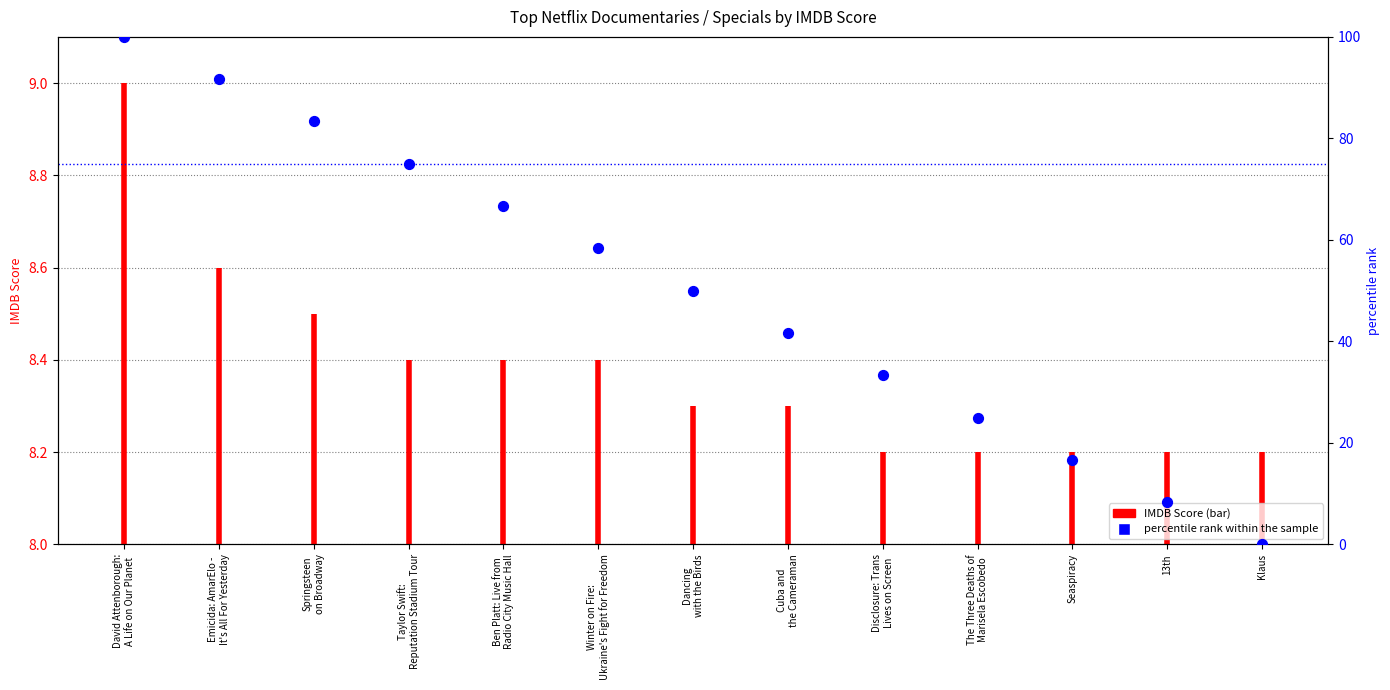

Which has a higher value, Seaspiracy or Winter on Fire:
Ukraine's Fight for Freedom?

Winter on Fire:
Ukraine's Fight for Freedom